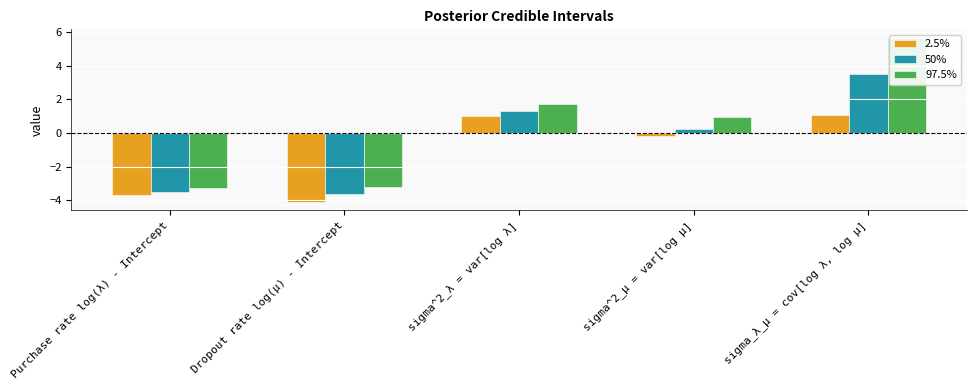

At which label does 97.5% first exceed 0?

sigma^2_λ = var[log λ]